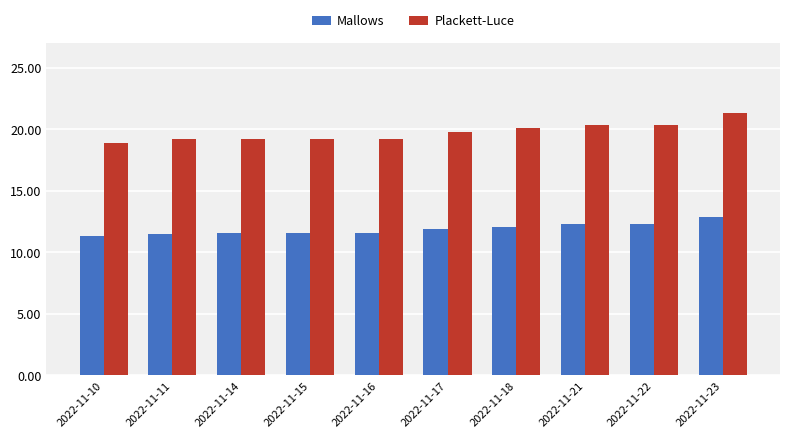

Which series has the widest spread of values?

Plackett-Luce